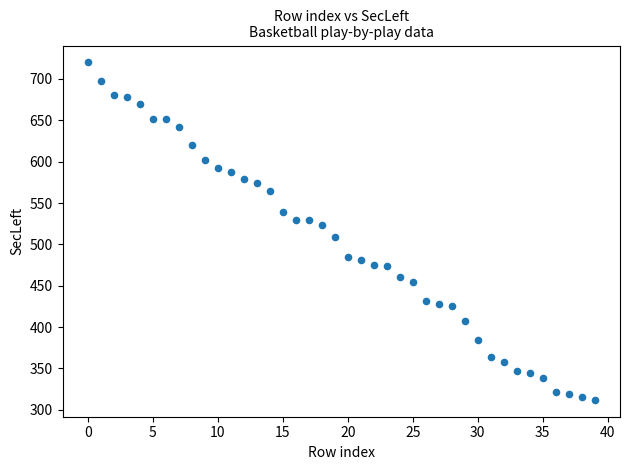

What is the range of Y values (max minus min)?

408